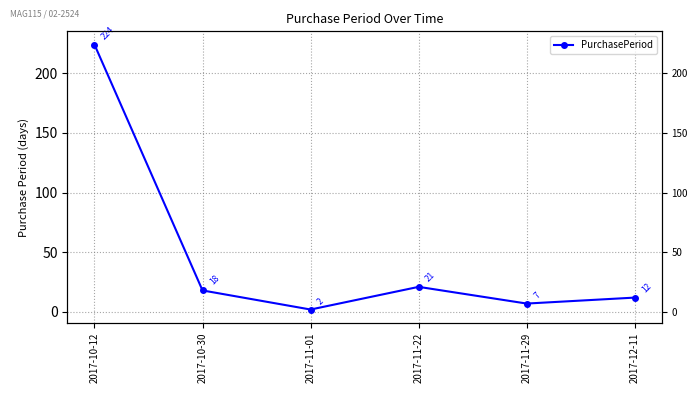

How many lines are shown in the chart?

1